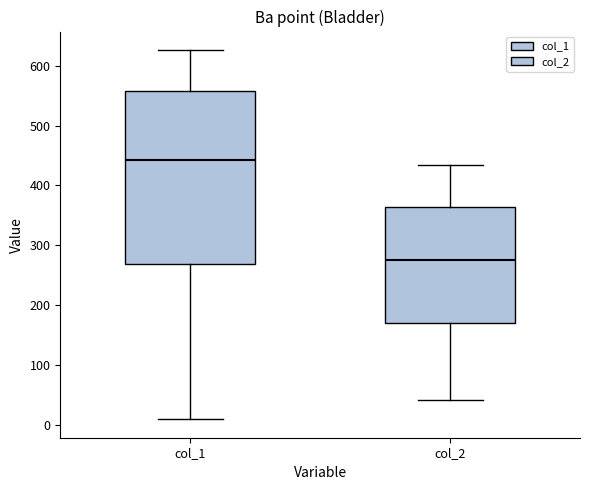

Reading left to right, read every box against the y-axis: the position of its median line, the range the box covers, and the ends of its whiskers. The values are not printed on the chart, so give them approximately, as read against the axis.

col_1: median 440, box 270 to 560, whiskers 10 to 630
col_2: median 280, box 170 to 360, whiskers 40 to 430